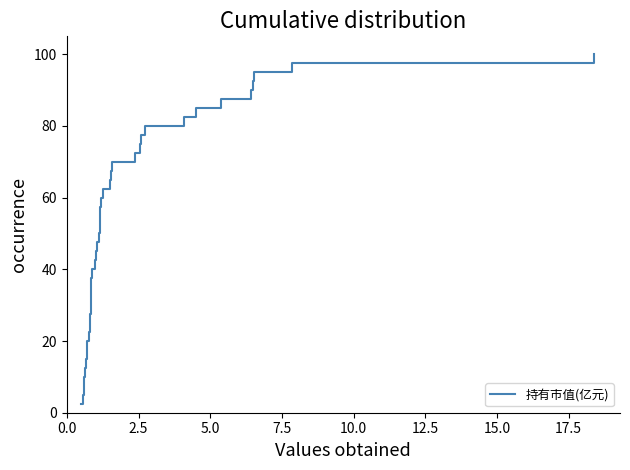

How many values are below 52?

20